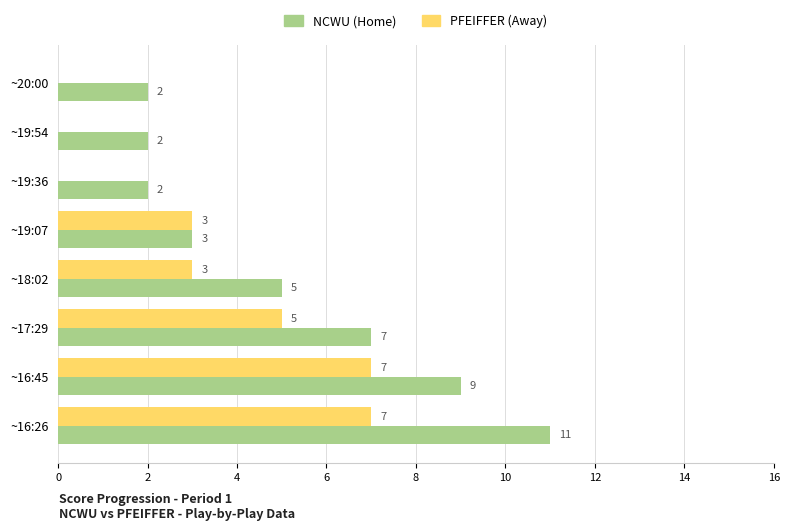

How many PFEIFFER (Away) values are between 0 and 7?

8